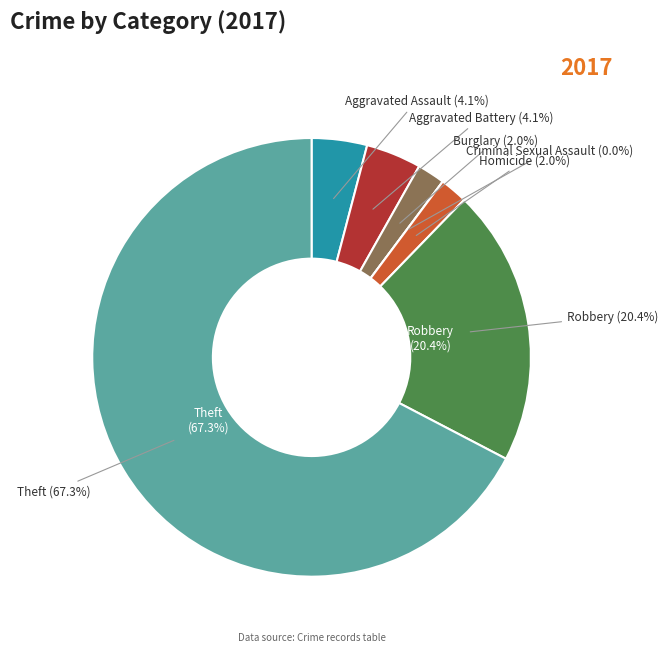

To the nearest percent, what is the difference between the Criminal Sexual Assault and Theft slice percentages?

67%